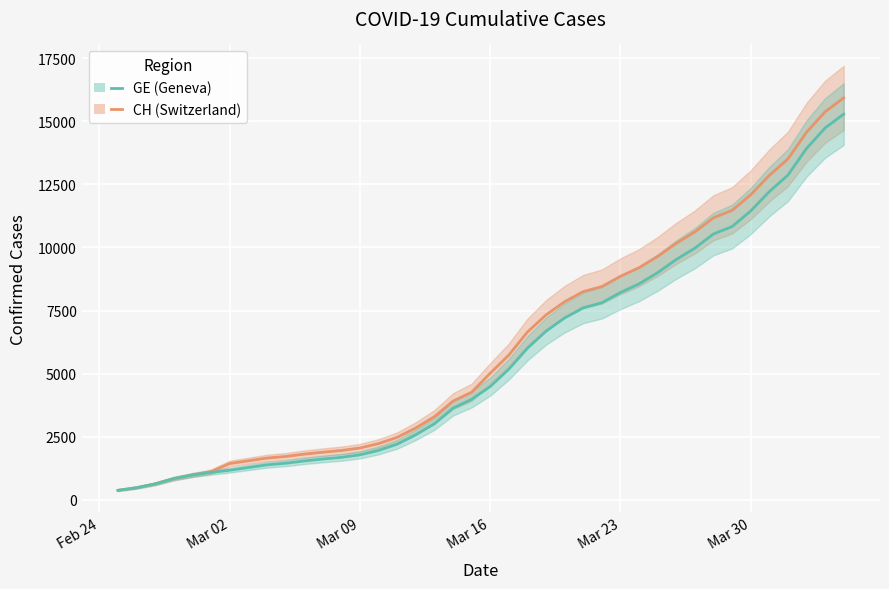

True or false: CH and GE cross at least once.

False